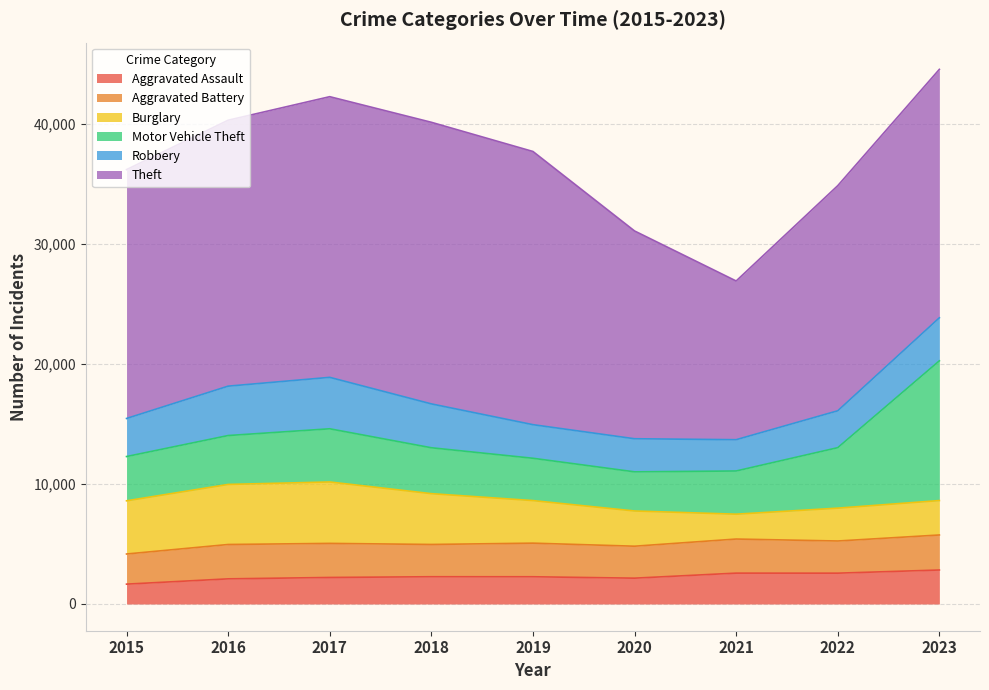

Reading left to right, list all the values displayed in this chart.

Aggravated Assault: 1653	2093	2209	2269	2267	2150	2569	2566	2829
Aggravated Battery: 2509	2860	2836	2687	2798	2661	2838	2678	2916
Burglary: 4428	5001	5114	4230	3544	2933	2070	2736	2866
Motor Vehicle Theft: 3686	4070	4427	3821	3523	3258	3596	5035	11633
Robbery: 3169	4112	4283	3652	2797	2755	2605	3070	3582
Theft: 20719	22140	23367	23445	22745	17300	13214	18743	20684